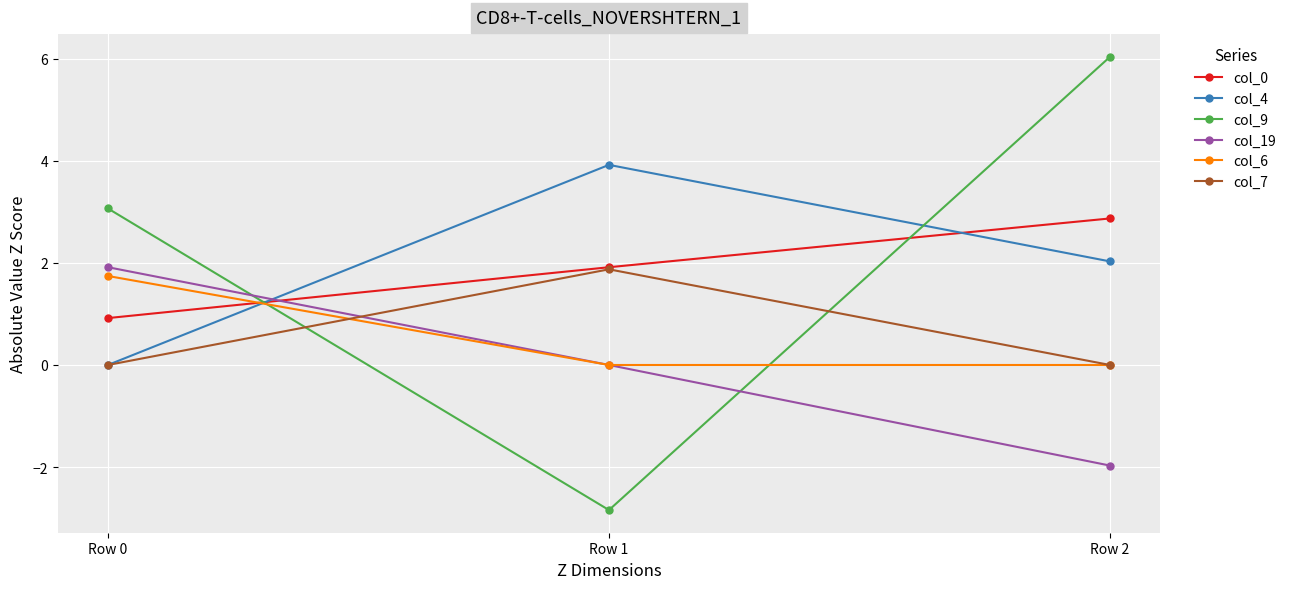

Rank the categories by col_4 value from highest to lowest.

Row 1, Row 2, Row 0